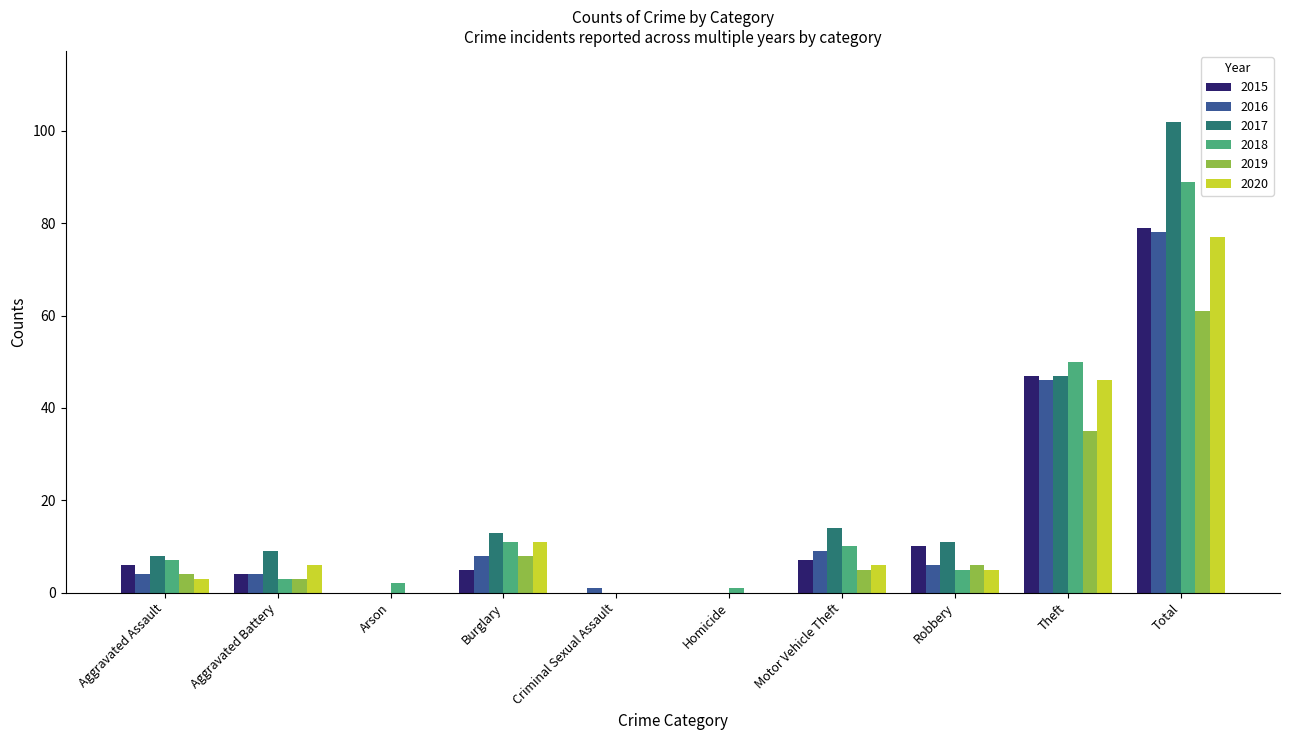

Does the chart contain stacked bars?

No